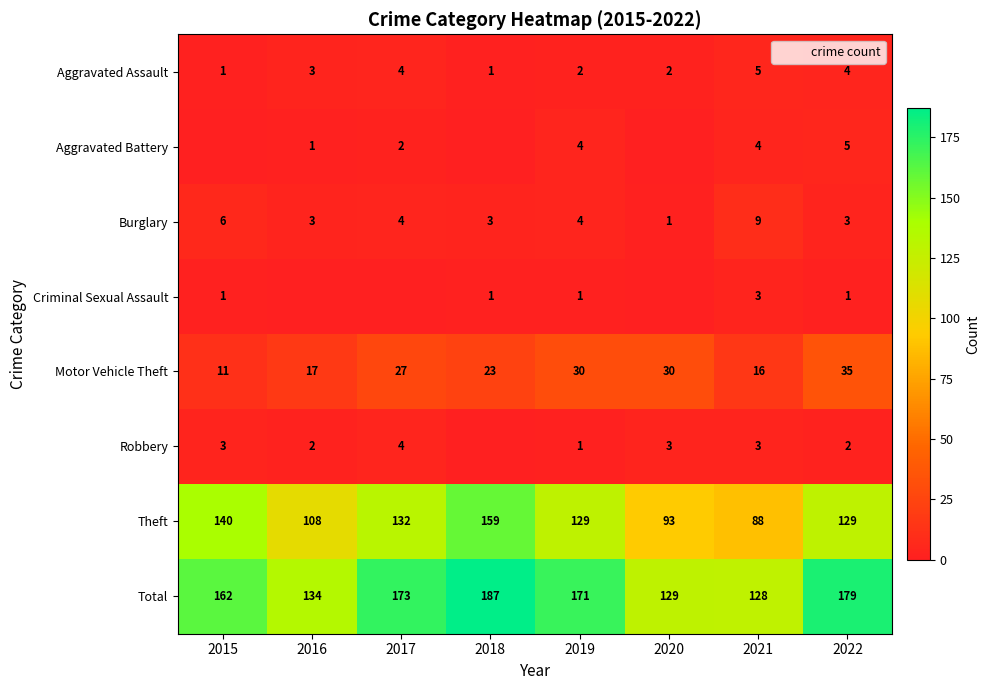

What is the sum of all Theft values?

978